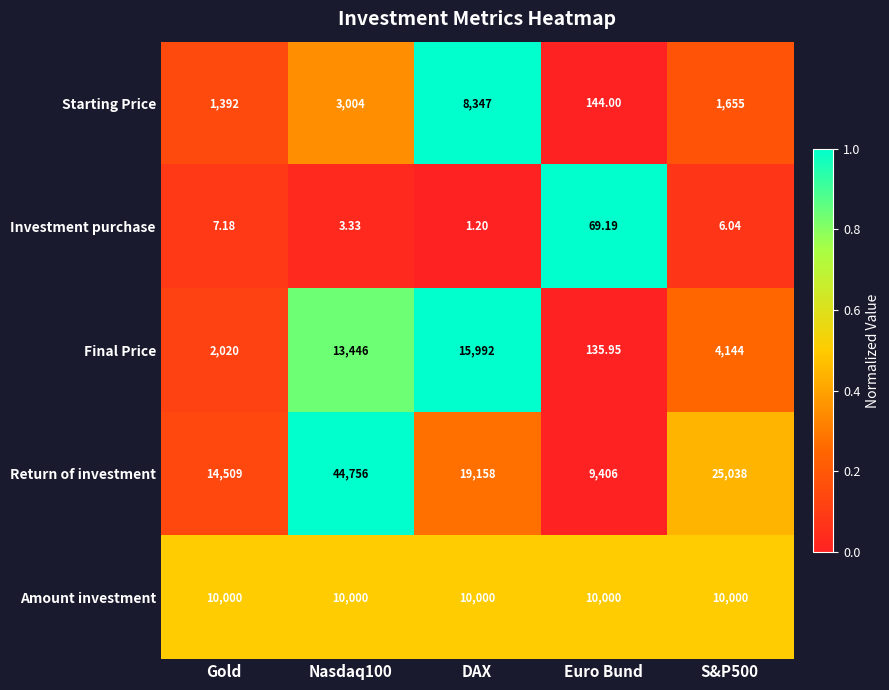

Which category has the highest value in the Final Price series?

DAX